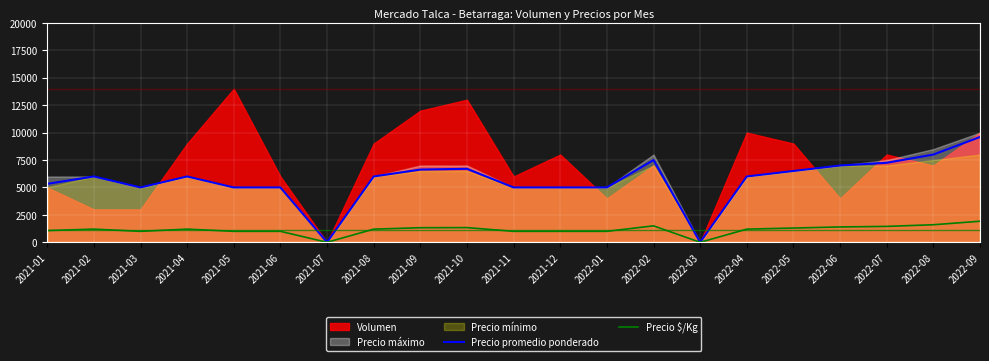

True or false: Precio promedio ponderado and Precio $/Kg intersect in this chart.

False